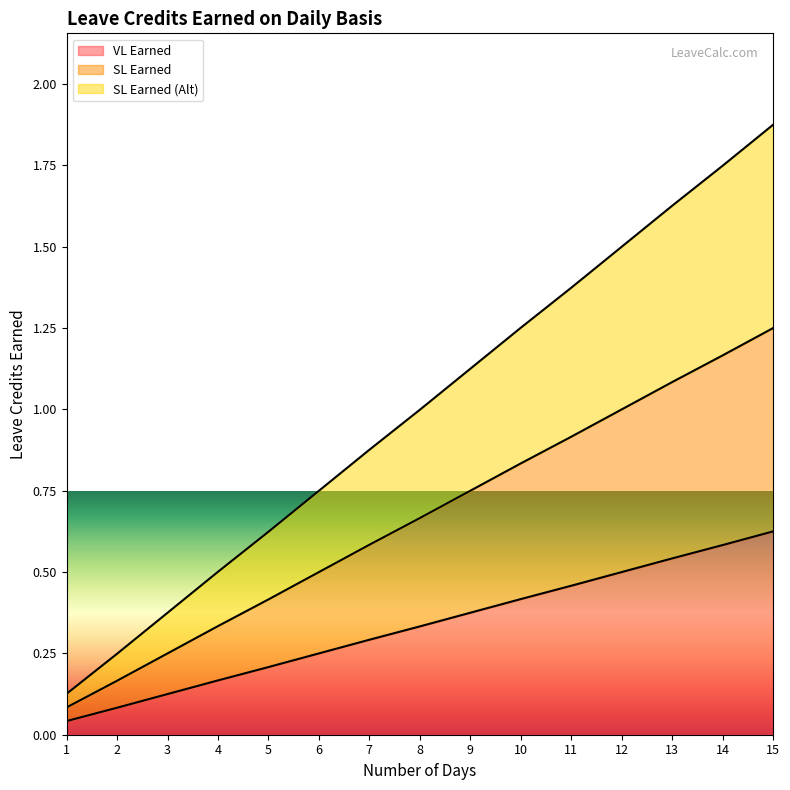

At which category does the chart reach its peak across all series?

15